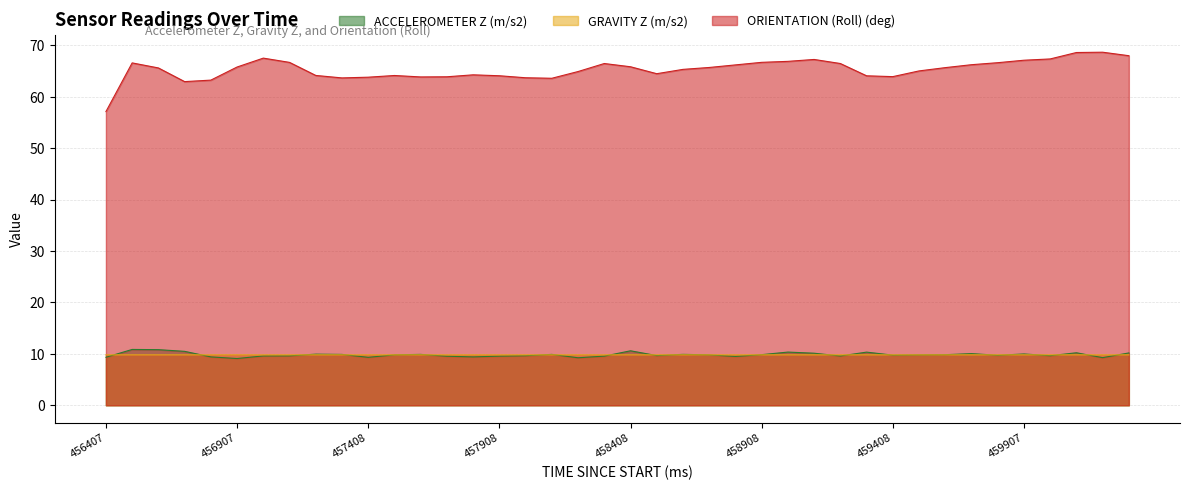

Reading left to right, extract all data points from this chart.

ACCELEROMETER Z (m/s2): 9.3	10.9	10.8	10.5	9.4	9.1	9.6	9.6	9.9	9.9	9.3	9.8	9.9	9.5	9.4	9.6	9.6	9.9	9.2	9.6	10.6	9.7	9.9	9.8	9.5	9.8	10.3	10.1	9.6	10.3	9.8	9.8	9.8	10.1	9.7	10.0	9.6	10.2	9.3	10.2
GRAVITY Z (m/s2): 9.8	9.8	9.8	9.8	9.8	9.8	9.8	9.8	9.8	9.8	9.8	9.8	9.8	9.8	9.8	9.8	9.8	9.8	9.8	9.8	9.8	9.8	9.8	9.8	9.8	9.8	9.8	9.8	9.8	9.8	9.8	9.8	9.8	9.8	9.8	9.8	9.8	9.8	9.8	9.8
ORIENTATION (Roll) (deg): 57.1	66.6	65.6	63.0	63.2	65.8	67.5	66.7	64.2	63.7	63.8	64.2	63.9	63.9	64.3	64.1	63.7	63.6	64.9	66.5	65.8	64.5	65.3	65.7	66.2	66.7	66.9	67.3	66.5	64.1	63.9	65.0	65.7	66.2	66.6	67.1	67.4	68.6	68.7	68.0